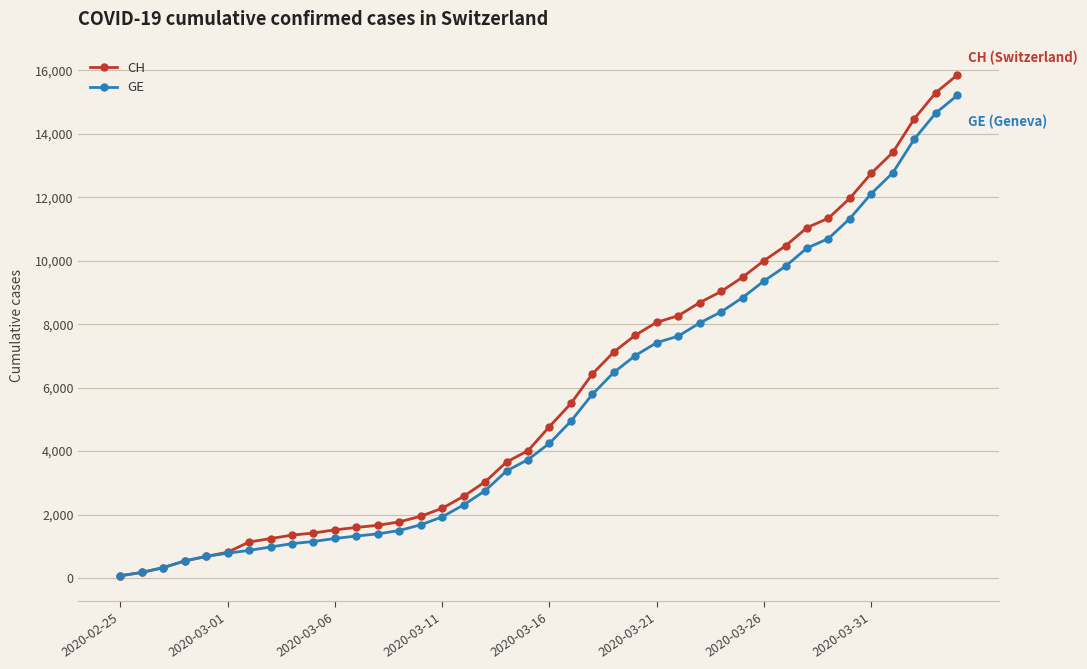

Does the chart display data point markers on the line(s)?

Yes